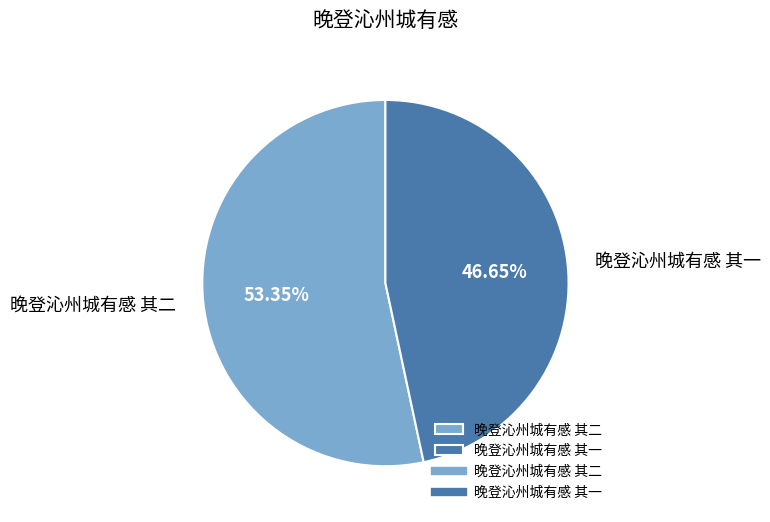

To the nearest percent, what is the average slice percentage?

50%